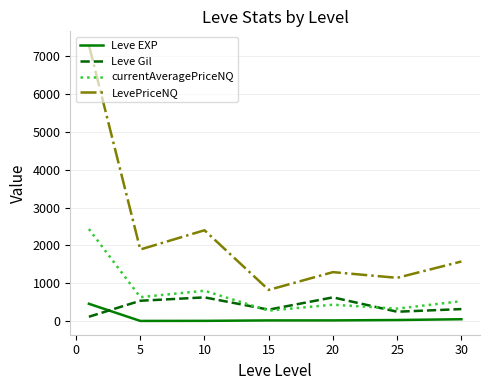

Which series has the largest total across all categories?

LevePriceNQ